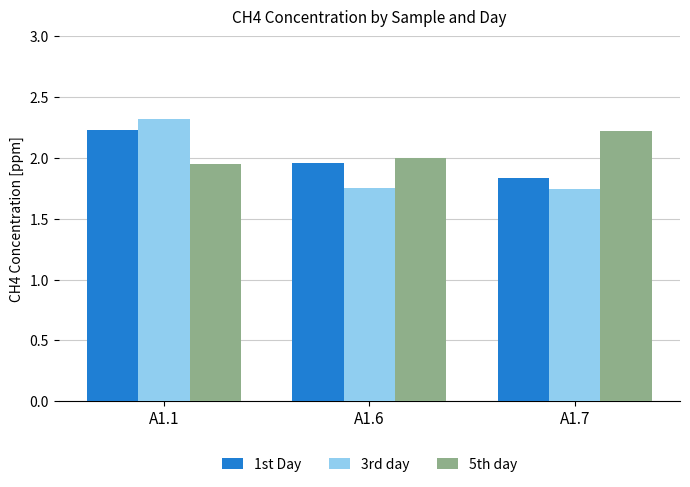

At which label does 3rd day reach its peak?

A1.1